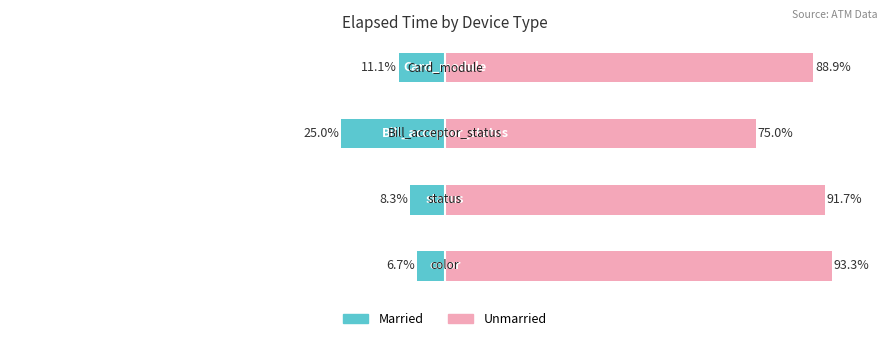

How many categories are shown in the chart?

4